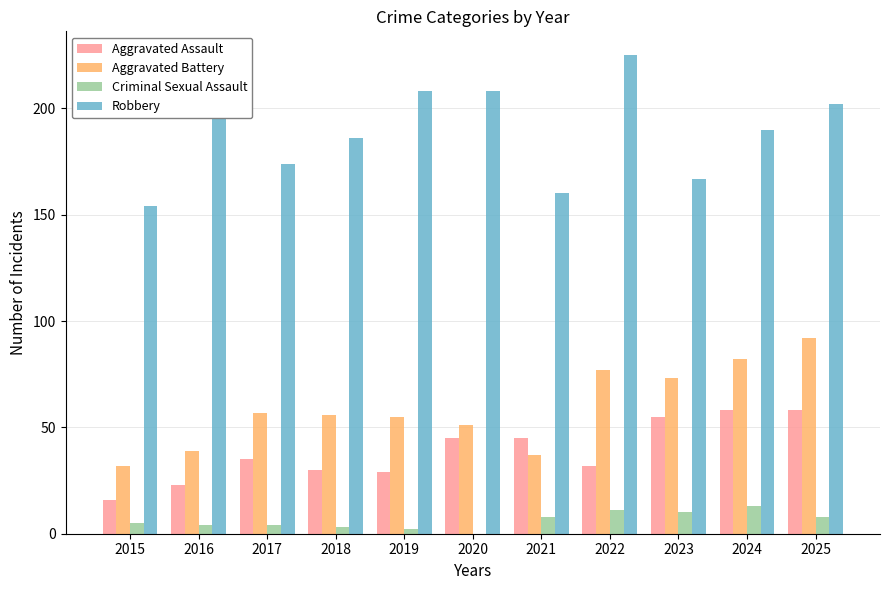

Which series changed the most between 2020 and 2023?

Robbery